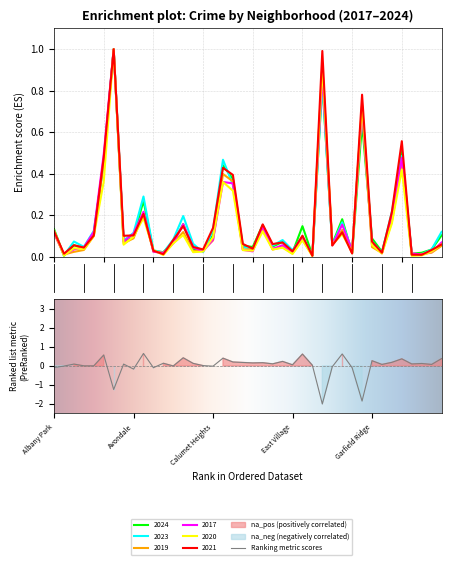

Which category has the highest value across all series?

Austin